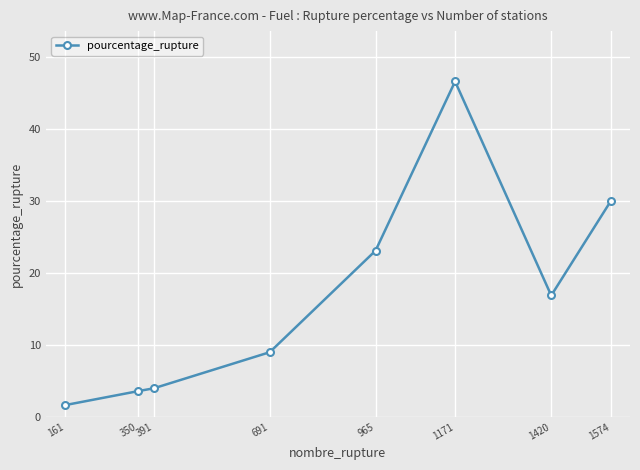

What is the greatest value displayed?

46.6